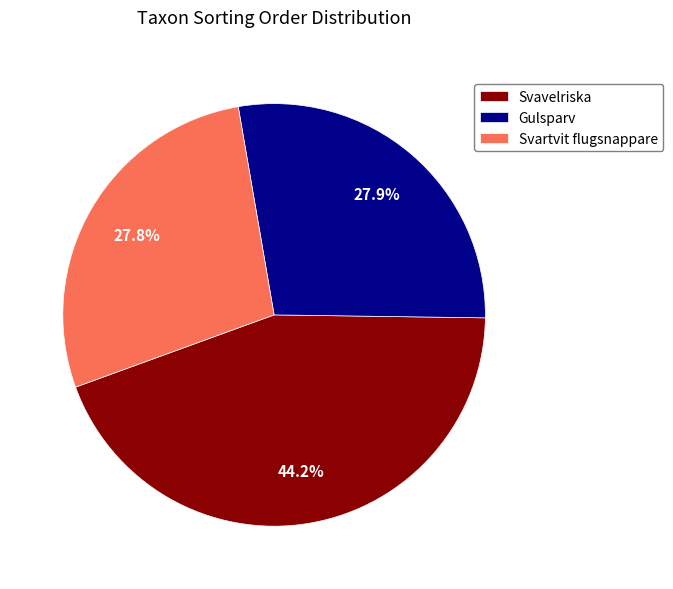

Approximately how many times larger is the value at Gulsparv compared to Svavelriska?

0.6